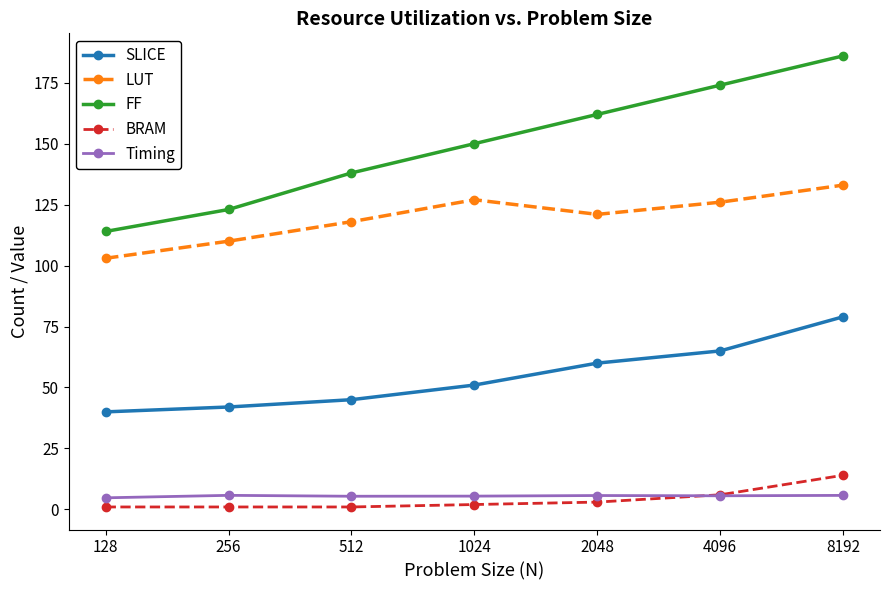

Which series has the largest total across all categories?

FF